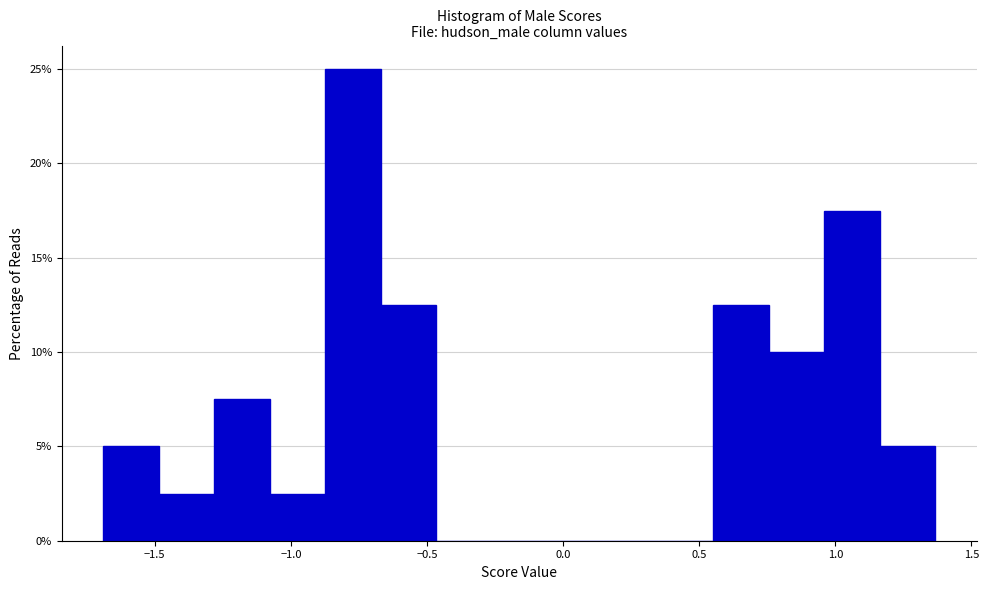

How tall is the bar that spans 0.55 to 0.75 on the x-axis? Neither the bar edges nor the heights are printed on the chart, so give them approximately, as read against the axes.

12.5